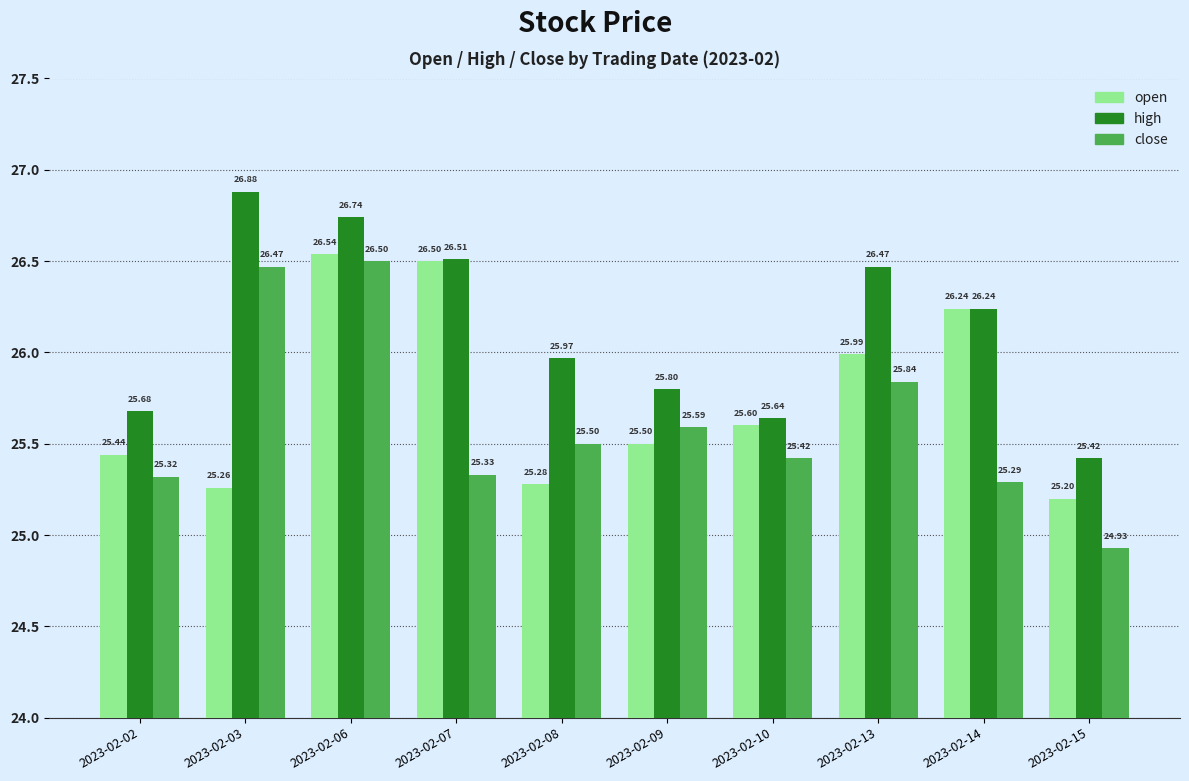

What are all the series names shown in the legend?

open, high, close